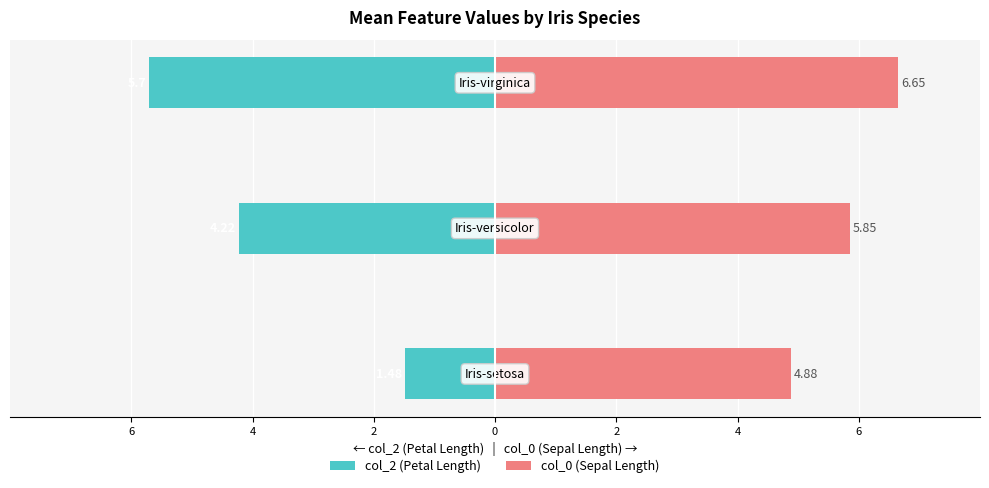

Which series has the widest spread of values?

col_2 (Petal Length)